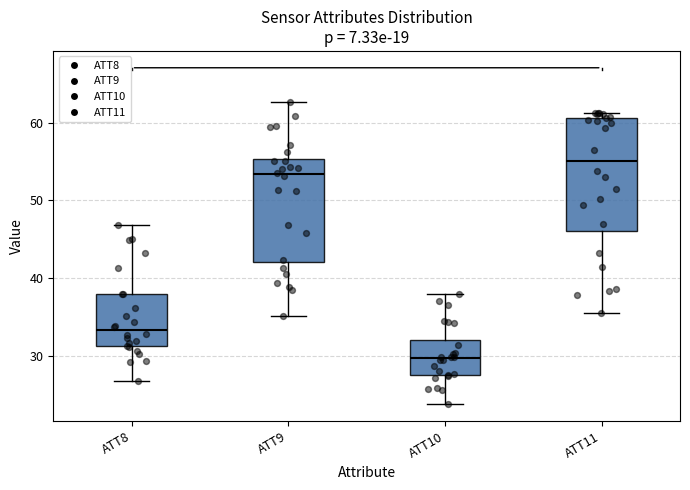

Reading left to right, read every box against the y-axis: the position of its median line, the range the box covers, and the ends of its whiskers. The values are not printed on the chart, so give them approximately, as read against the axis.

ATT8: median 33, box 31 to 38, whiskers 27 to 47
ATT9: median 53, box 42 to 55, whiskers 35 to 63
ATT10: median 30, box 28 to 32, whiskers 24 to 38
ATT11: median 55, box 46 to 61, whiskers 36 to 61 (just above the box's upper edge)